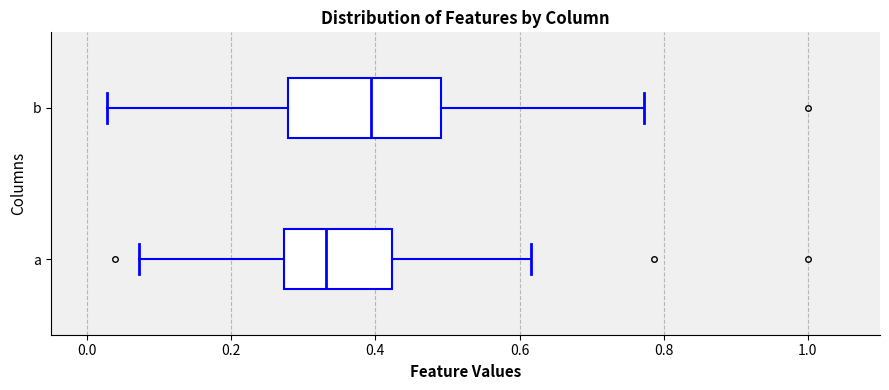

Where does the right whisker of the box for a end on the x-axis? The values are not printed on the chart, so give them approximately, as read against the axis.

0.62